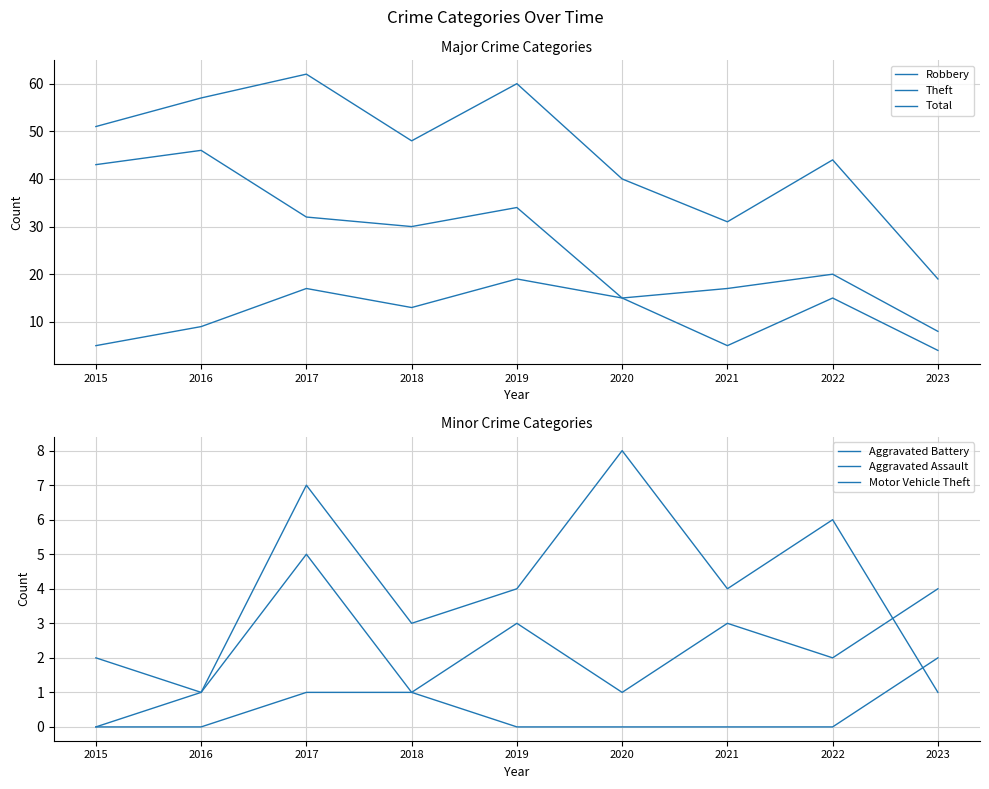

How many lines are shown in the chart?

6